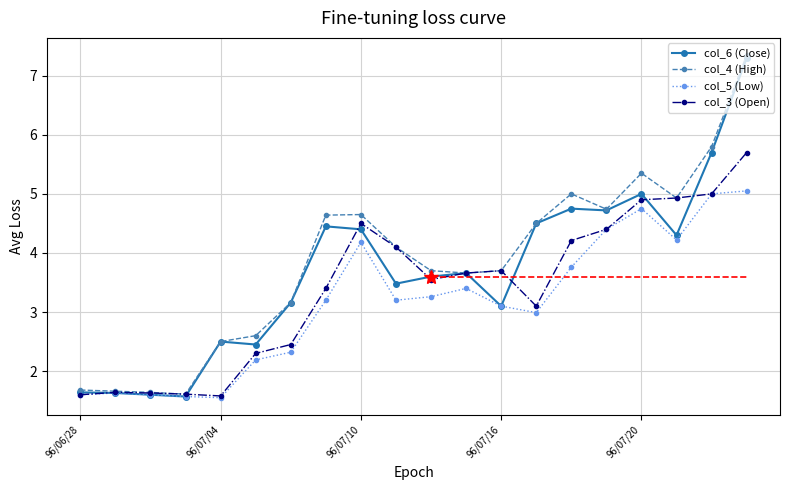

True or false: col_6 (Close) has more than 0 points higher than both neighbors.

True